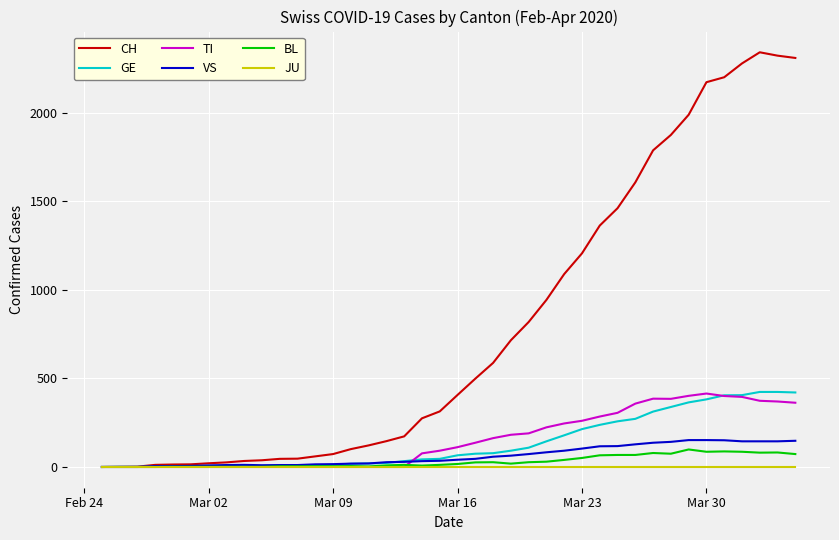

What is the maximum value for CH?

2343